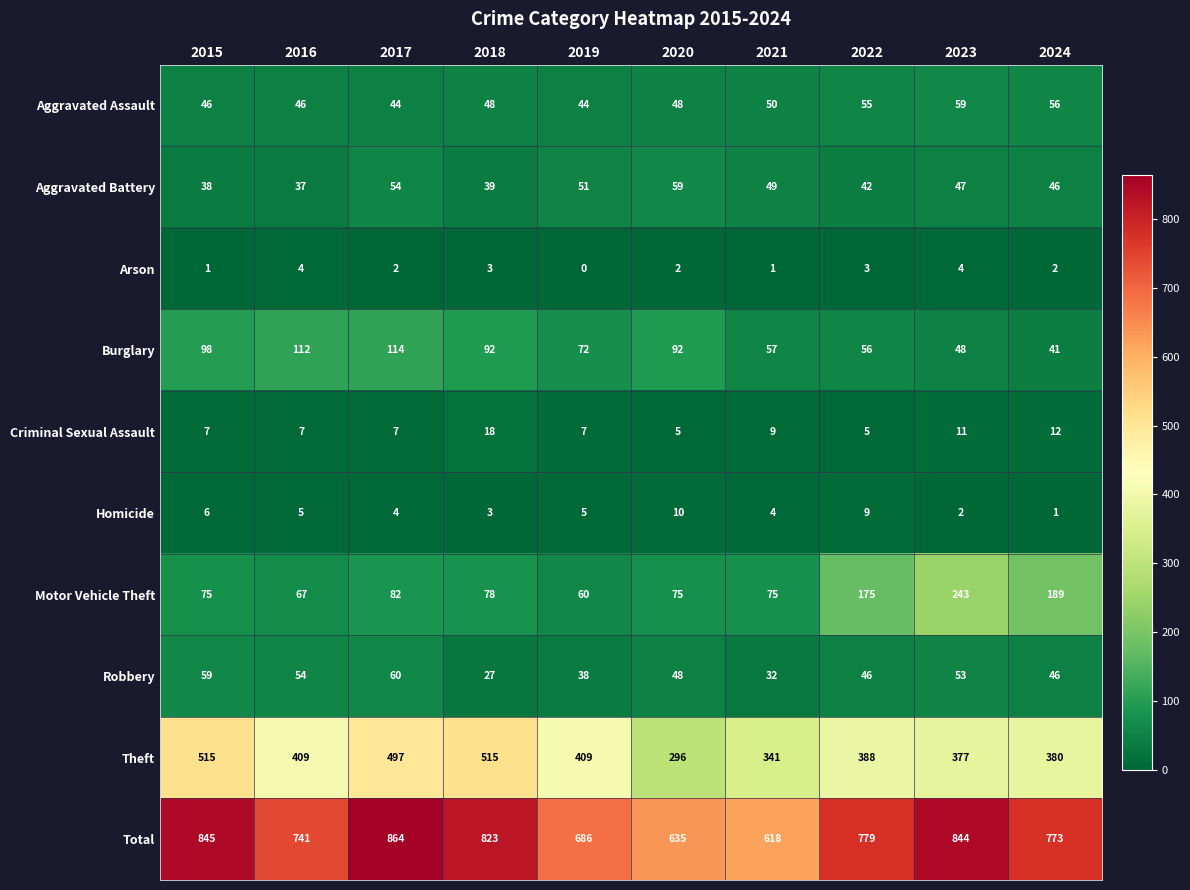

Rank the categories by Total value from highest to lowest.

2017, 2015, 2023, 2018, 2022, 2024, 2016, 2019, 2020, 2021